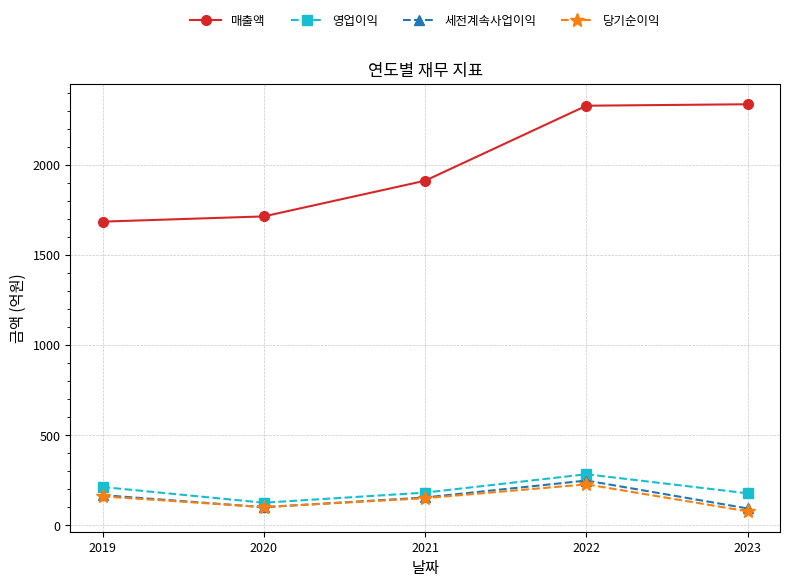

At which label does 당기순이익 first exceed 150?

2019